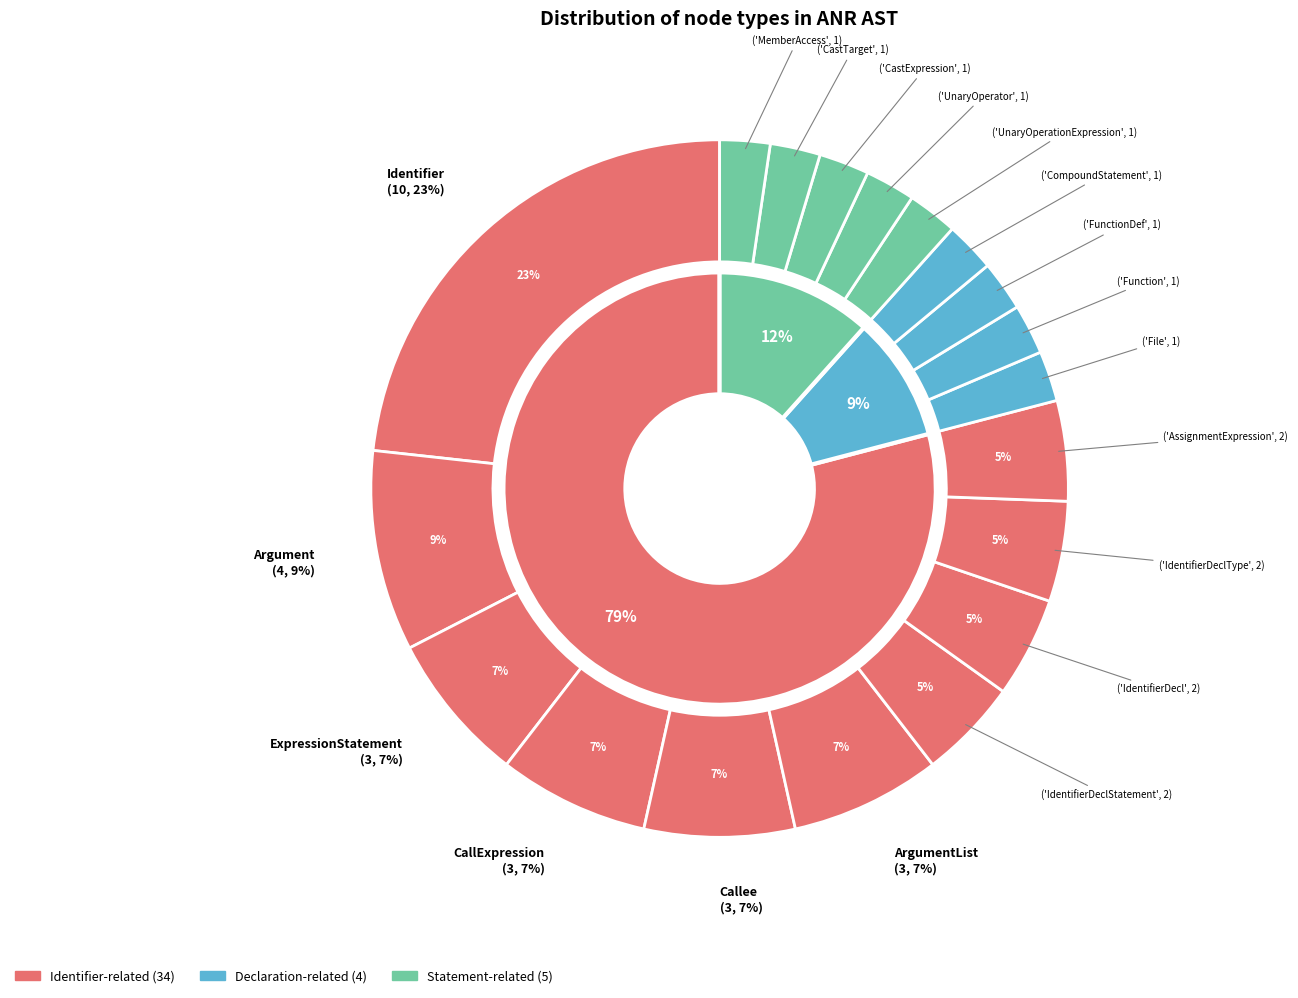

To the nearest percent, what is the average slice percentage?

5%